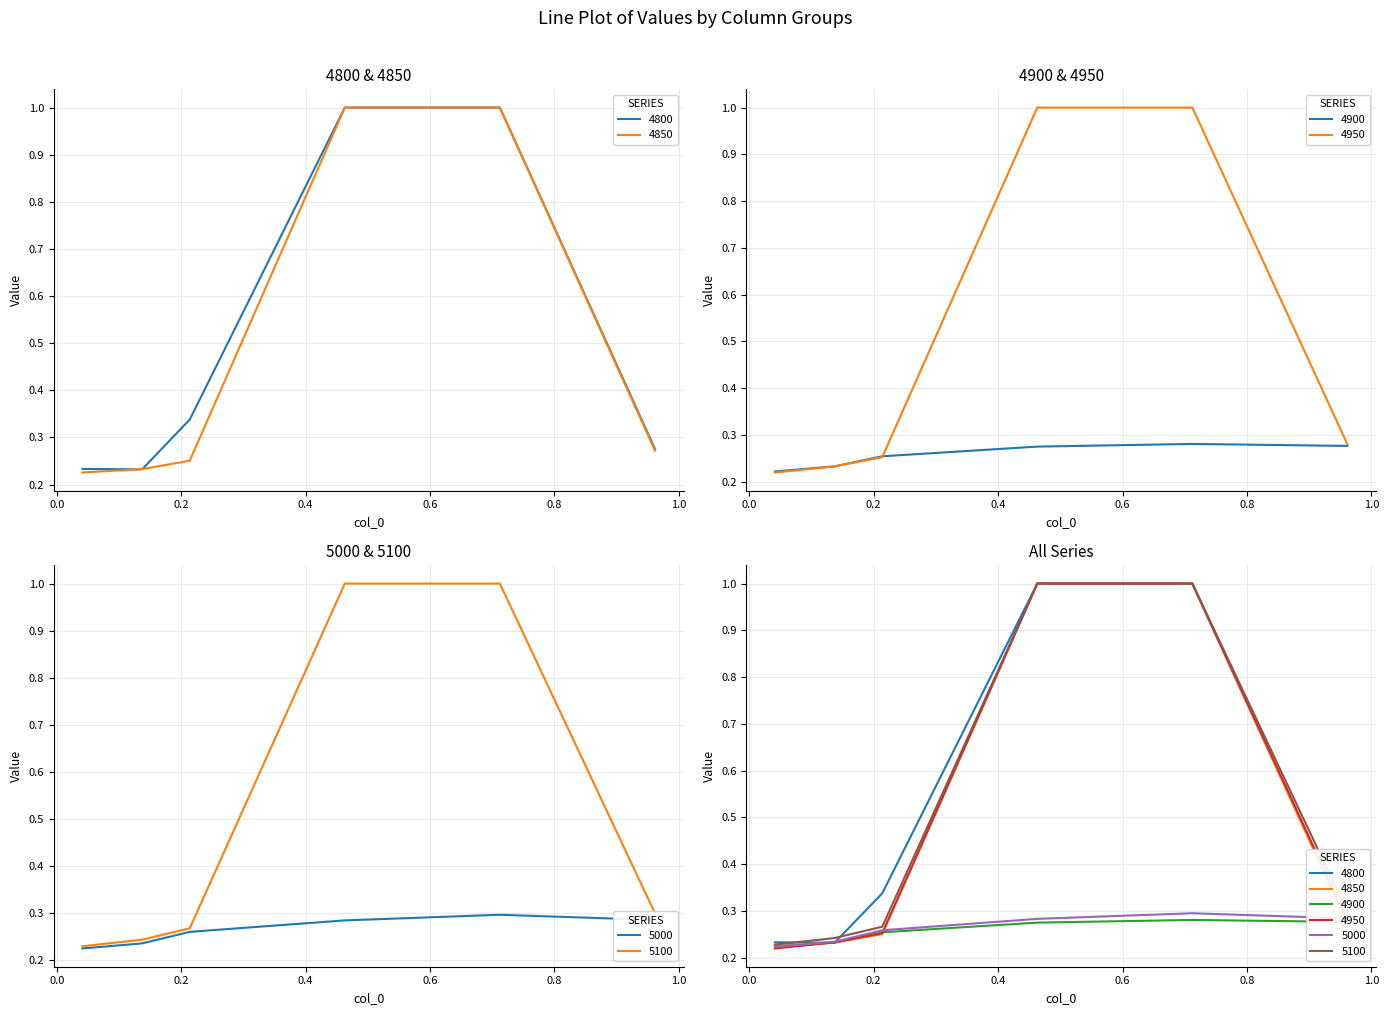

What is the average value of the 5000 series?

0.3